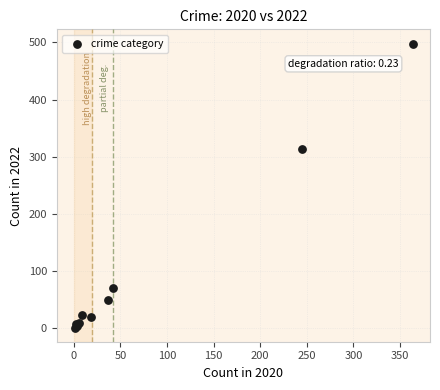

What Y value in the scatter plot is closest to 249?

314